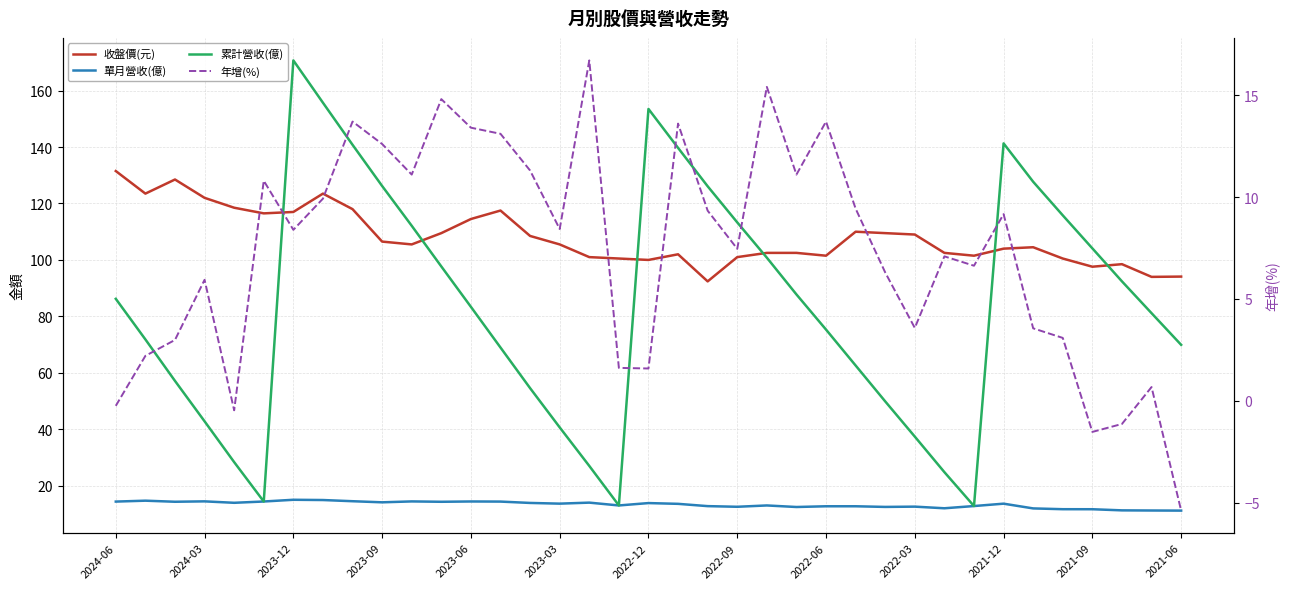

Rank the series by their maximum value, from lowest to highest.

單月營收(億), 年增(%), 收盤價(元), 累計營收(億)